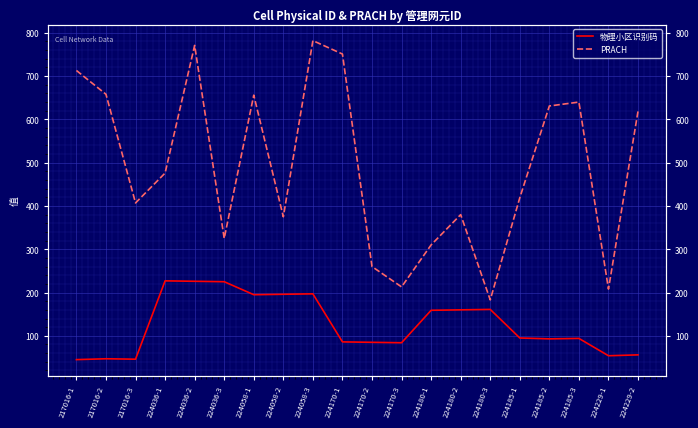

At which label does PRACH first exceed 476?

217016-1